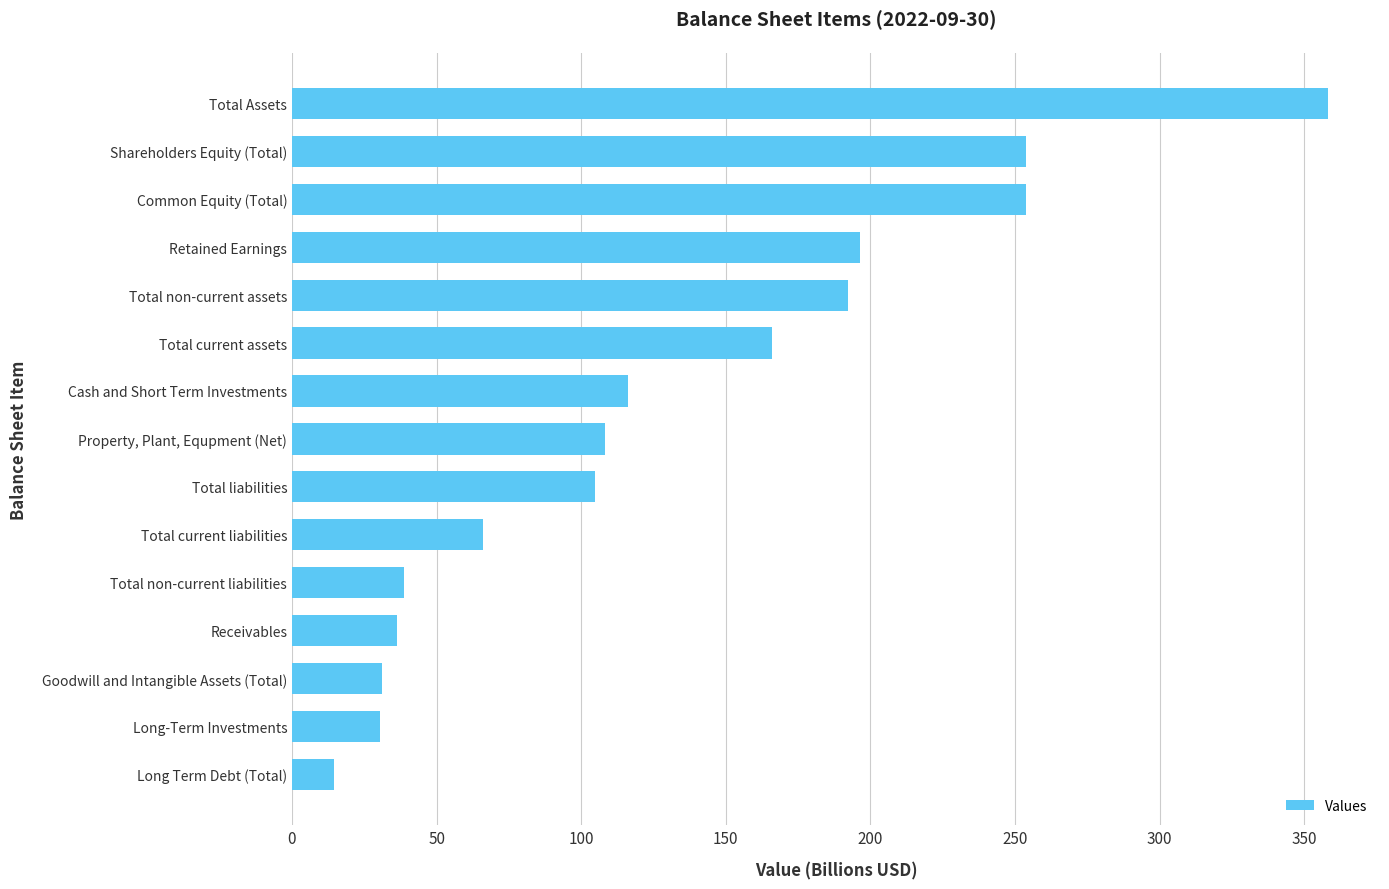

What is the ratio of the value at Long Term Debt (Total) to the value at Long-Term Investments?

0.5